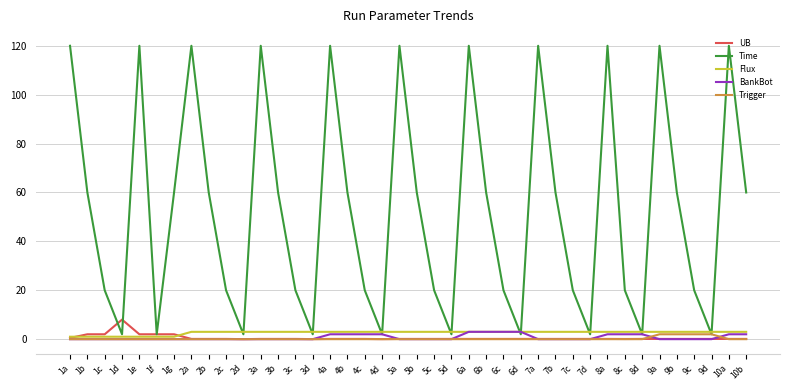

What is the maximum value shown in the chart?

120.0